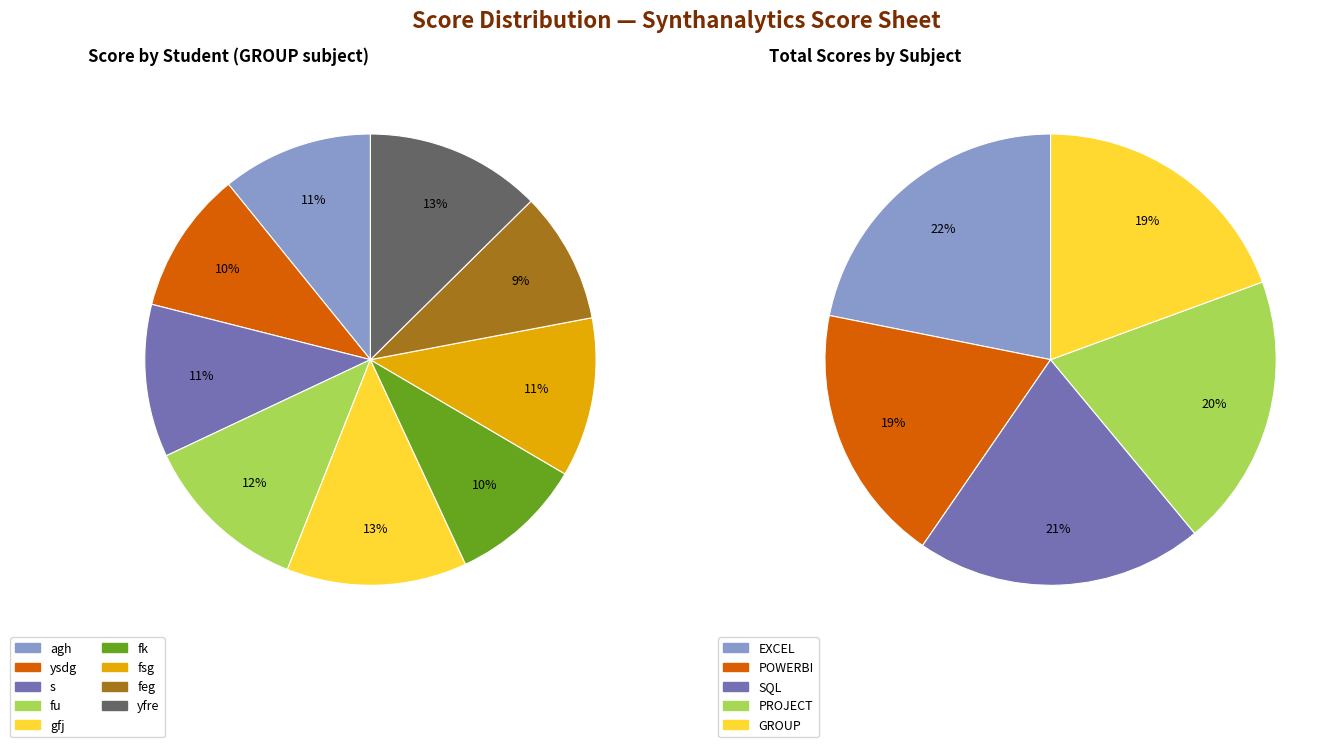

Does fsg account for over 50% of the chart?

No